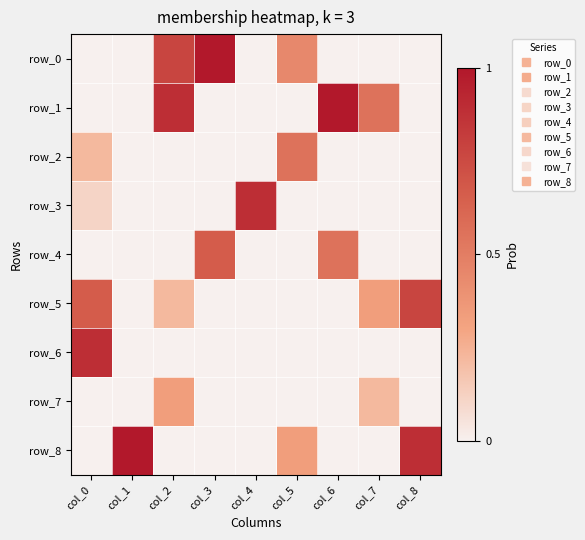

The value of row_0 at col_8 is -6. True or false?

False